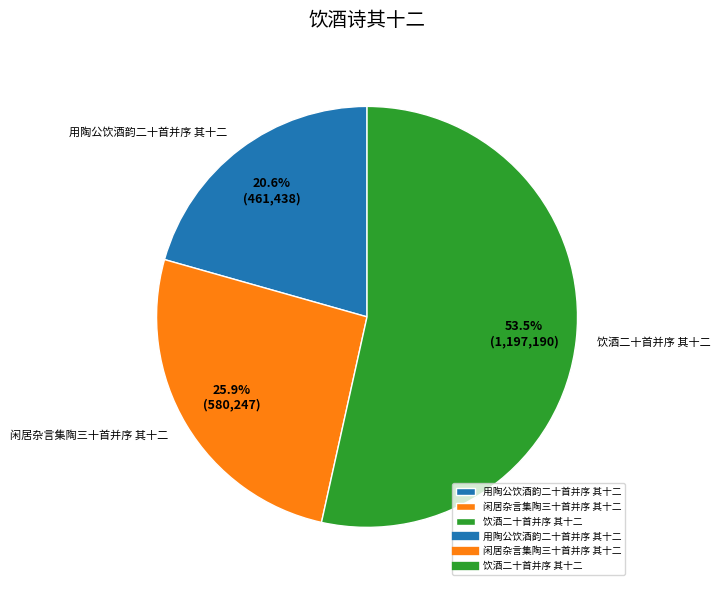

To the nearest percent, what is the average slice percentage?

33%